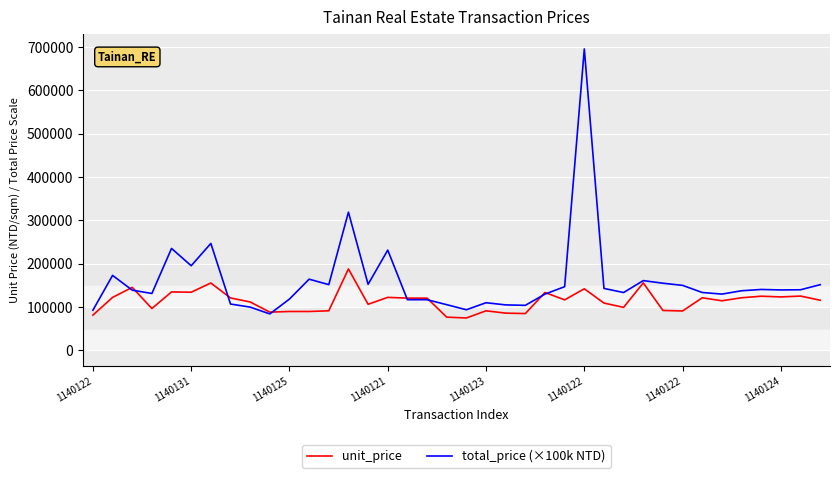

Which series has the largest range (max minus min)?

total_price (×100k NTD)